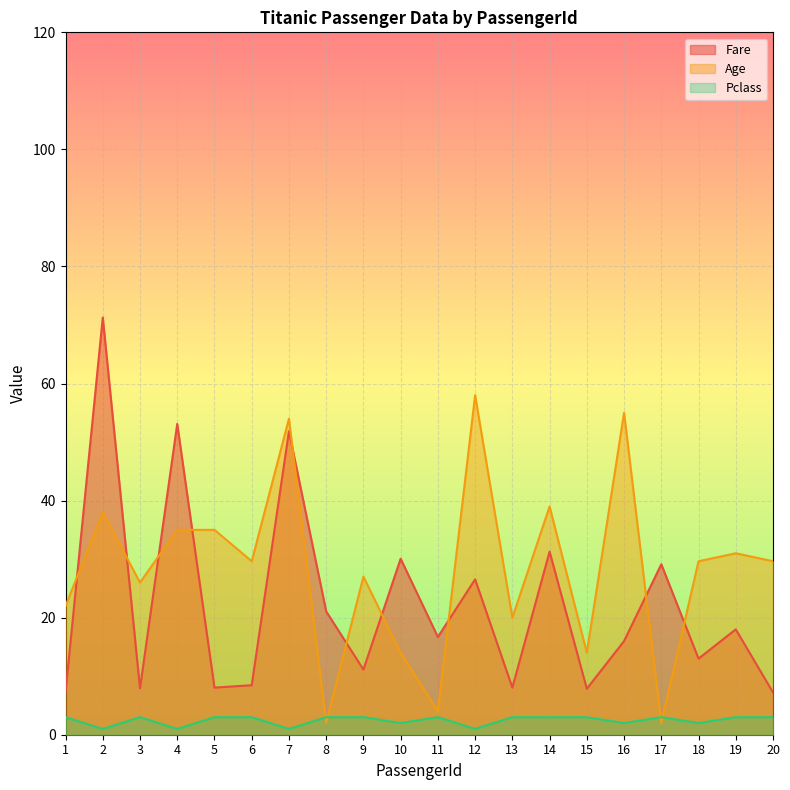

Which series changed the most between 4 and 10?

Fare